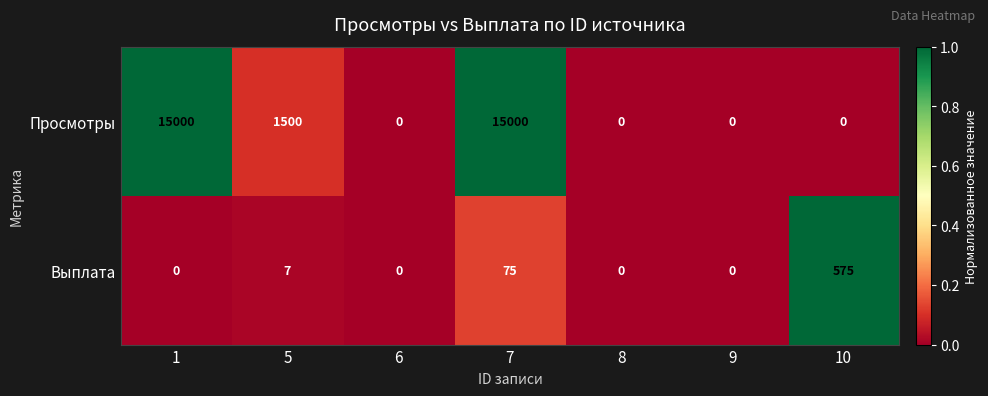

List the series in order of their overall mean, highest first.

Просмотры, Выплата